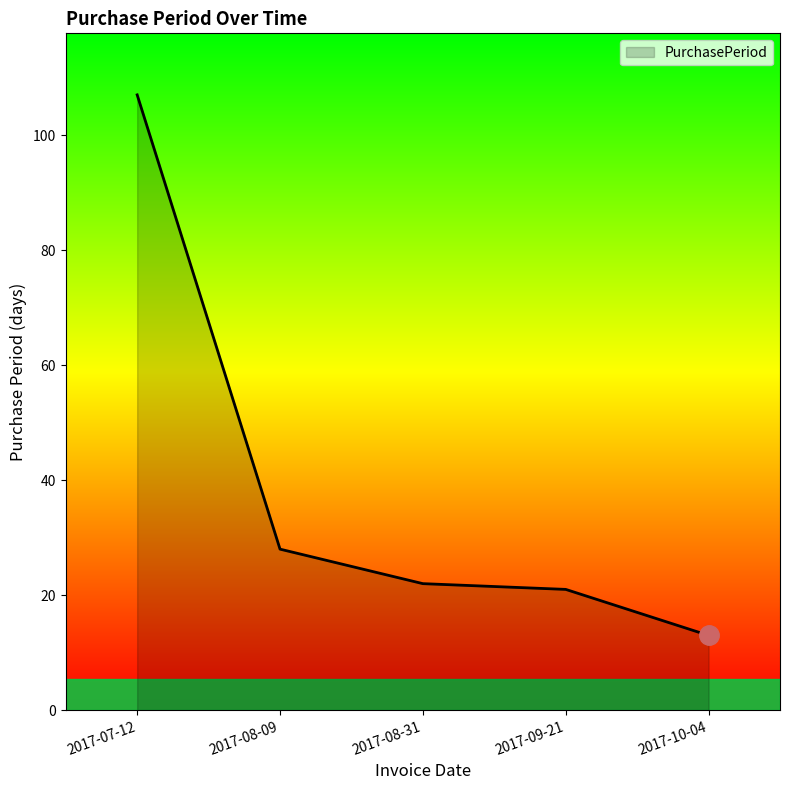

Rank the categories by value from highest to lowest.

2017-07-12, 2017-08-09, 2017-08-31, 2017-09-21, 2017-10-04